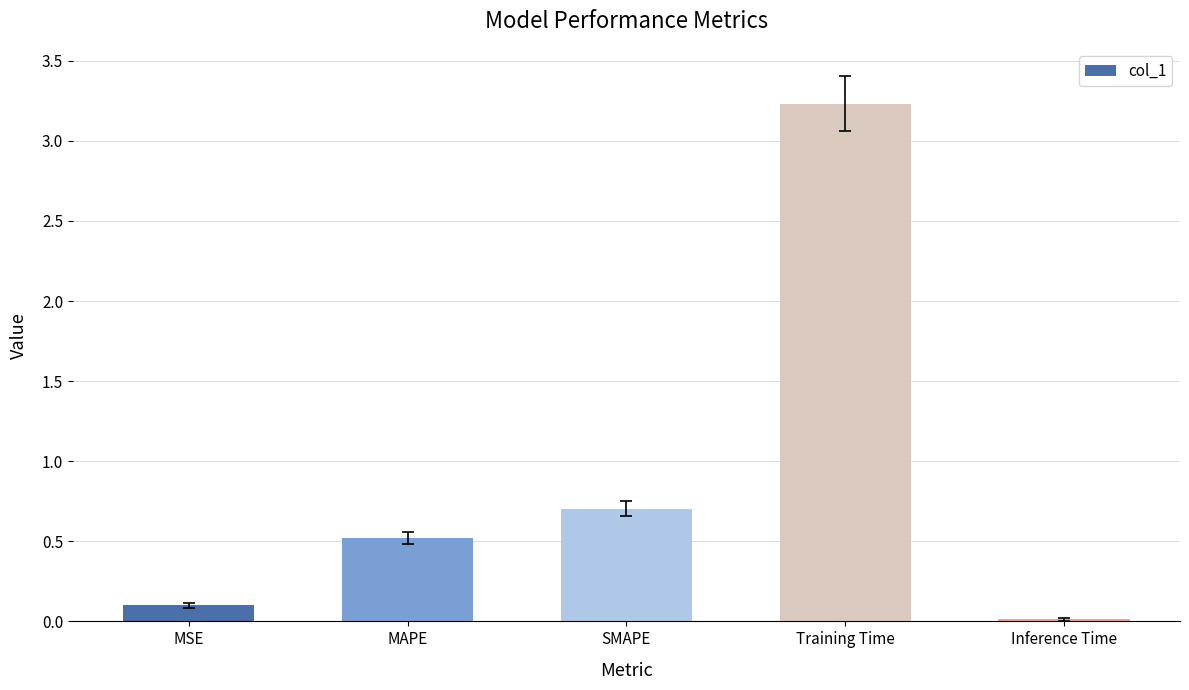

What is the label of the 4th bar from the right?

MAPE